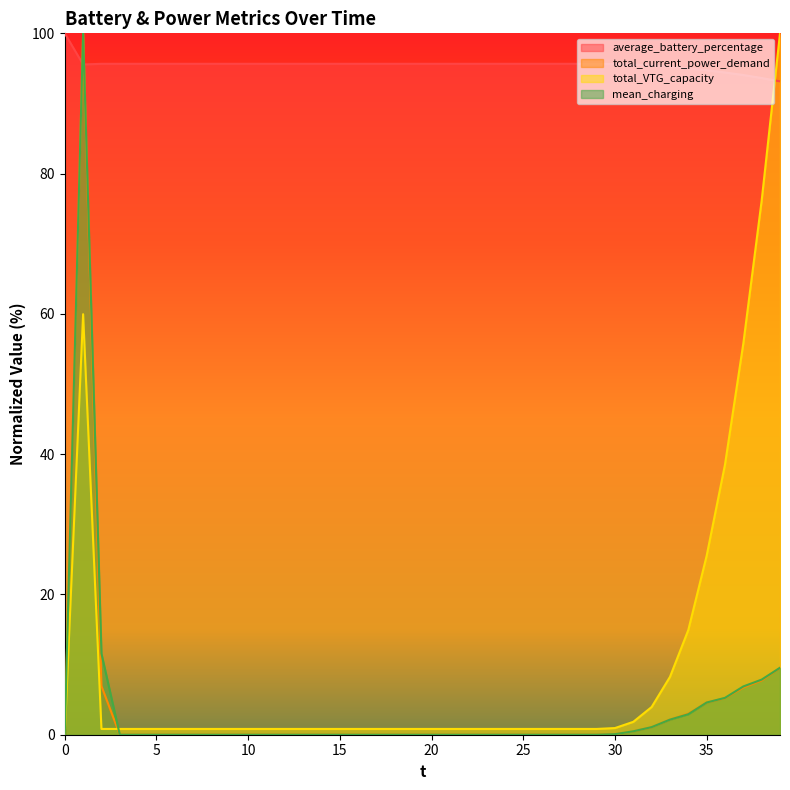

What is the total value across all series at 38?

185.4